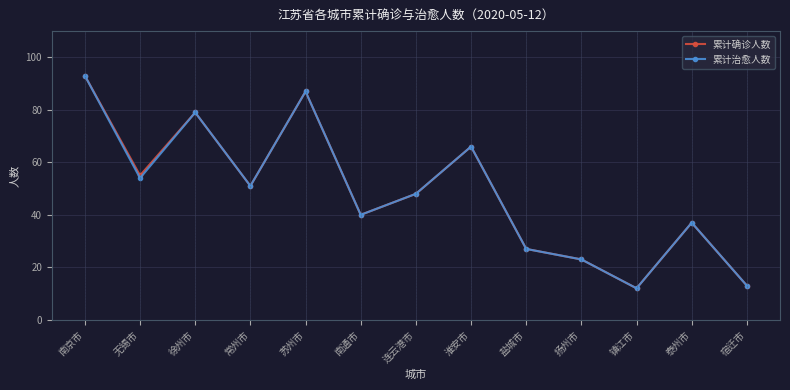

How many lines are shown in the chart?

2